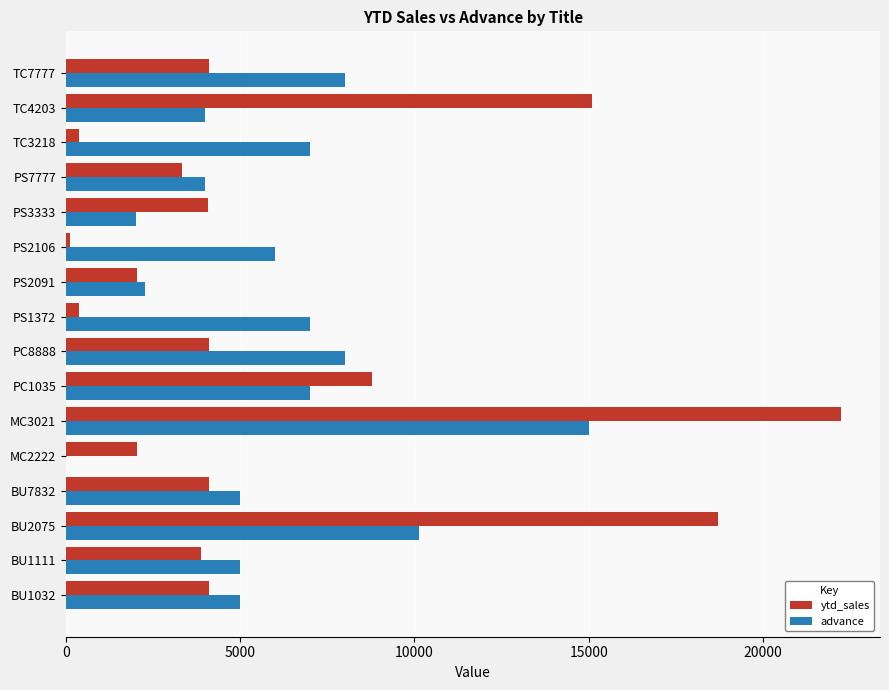

What is the greatest value displayed?

22246